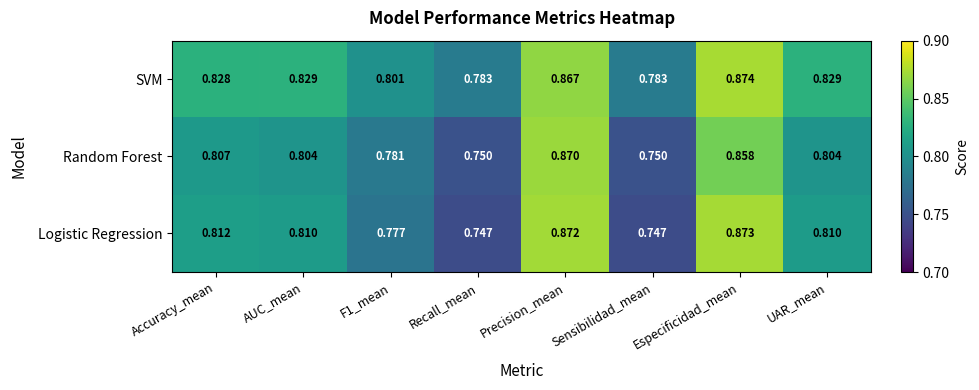

Between Recall_mean and UAR_mean, which series saw the biggest shift?

Logistic Regression